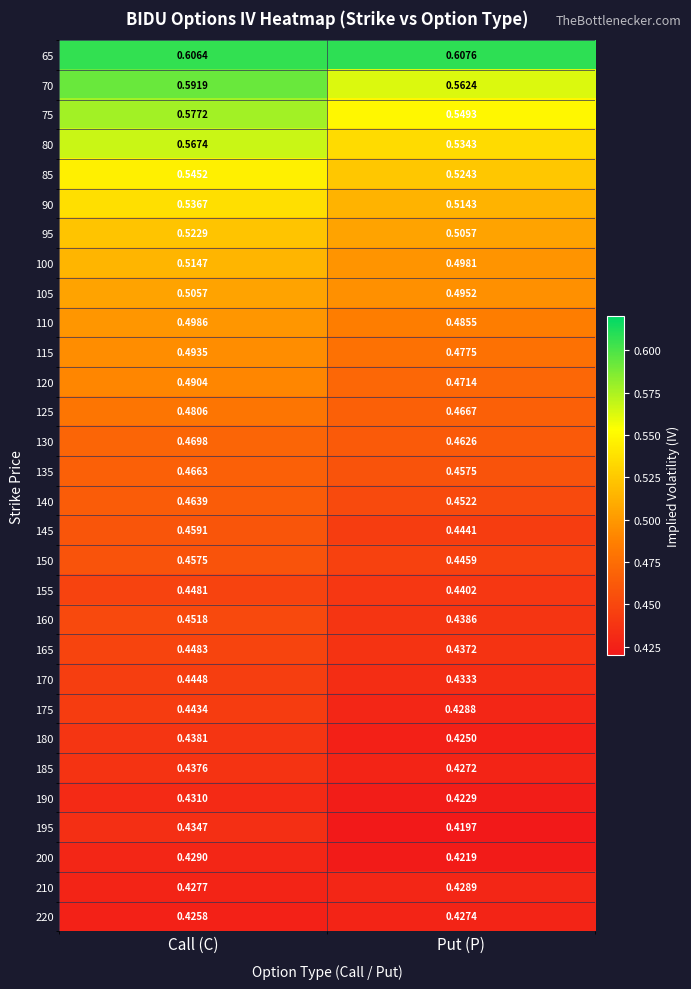

At which label does 115 reach its minimum?

Put (P)